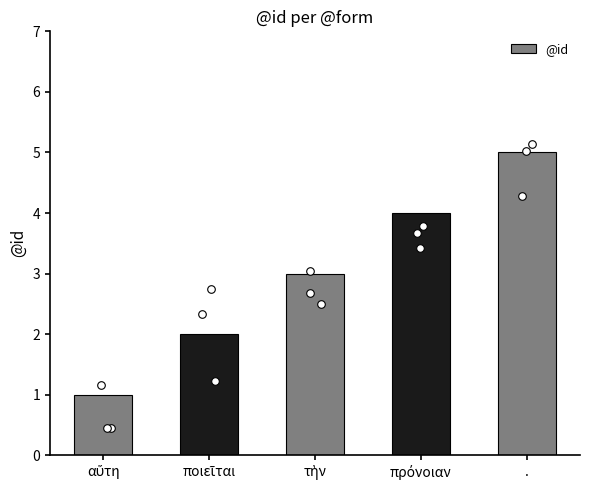

Between πρόνοιαν and τὴν, which is larger?

πρόνοιαν